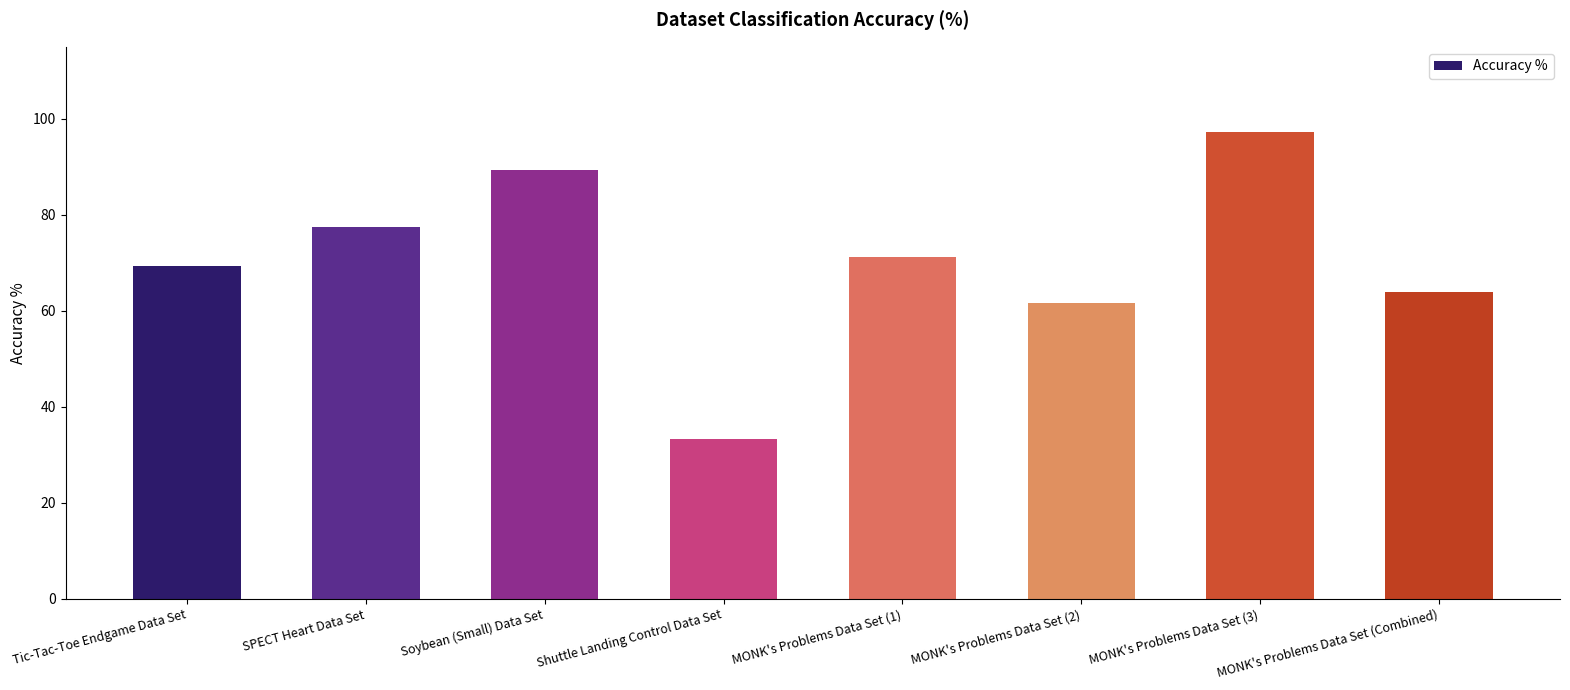

List the labels in order of value, largest first.

MONK's Problems Data Set (3), Soybean (Small) Data Set, SPECT Heart Data Set, MONK's Problems Data Set (1), Tic-Tac-Toe Endgame Data Set, MONK's Problems Data Set (Combined), MONK's Problems Data Set (2), Shuttle Landing Control Data Set